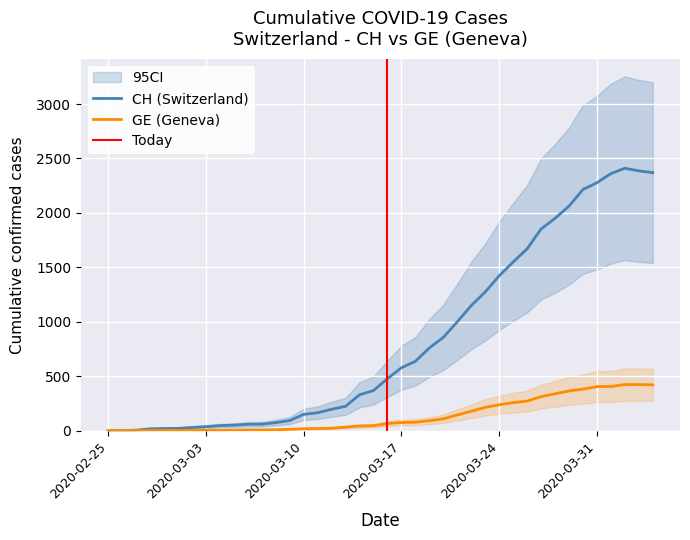

What value does the GE series have at 2020-03-10, to the nearest 5?

20